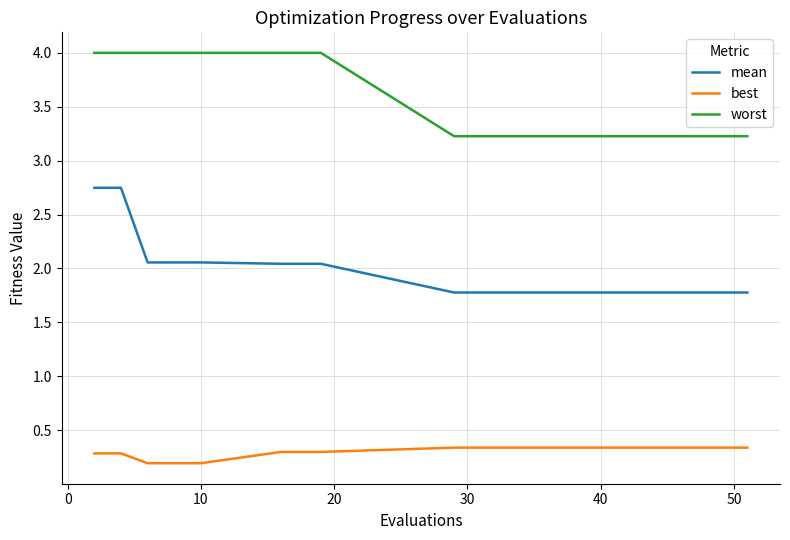

What are all the series names shown in the legend?

mean, best, worst